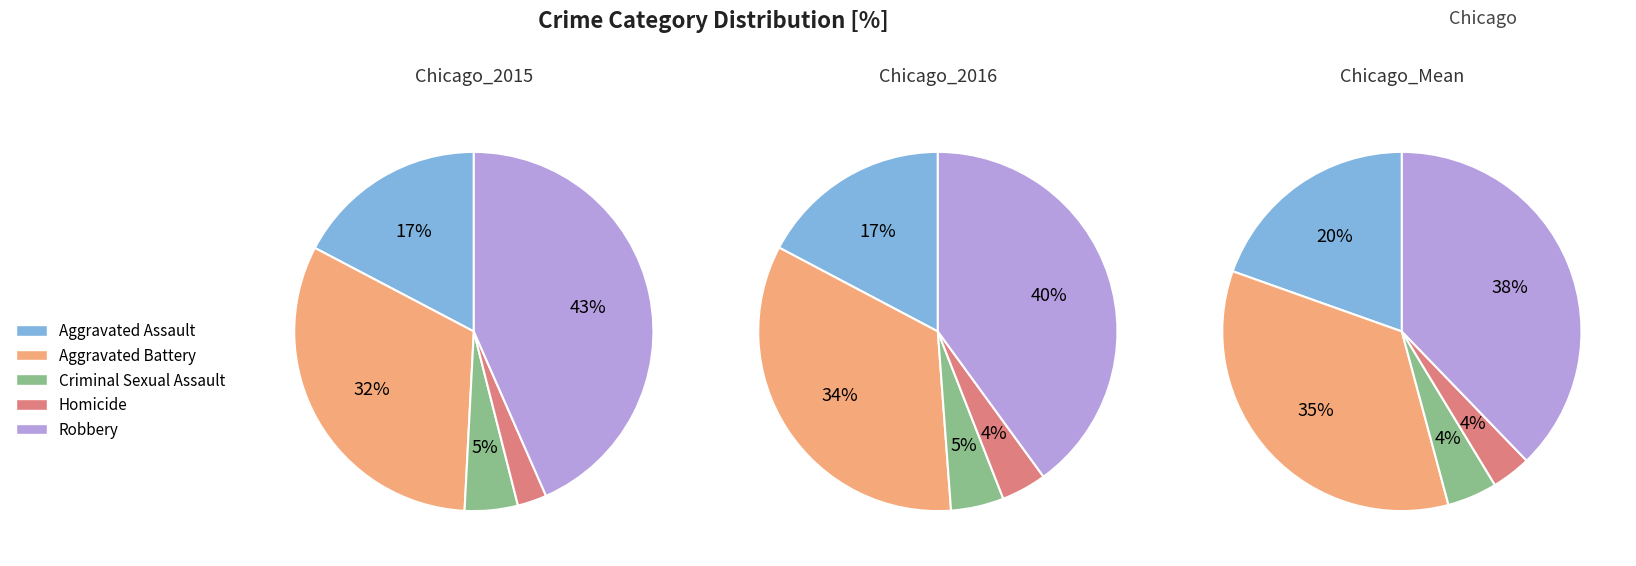

To the nearest percent, what percentage of the pie is Homicide?

3%